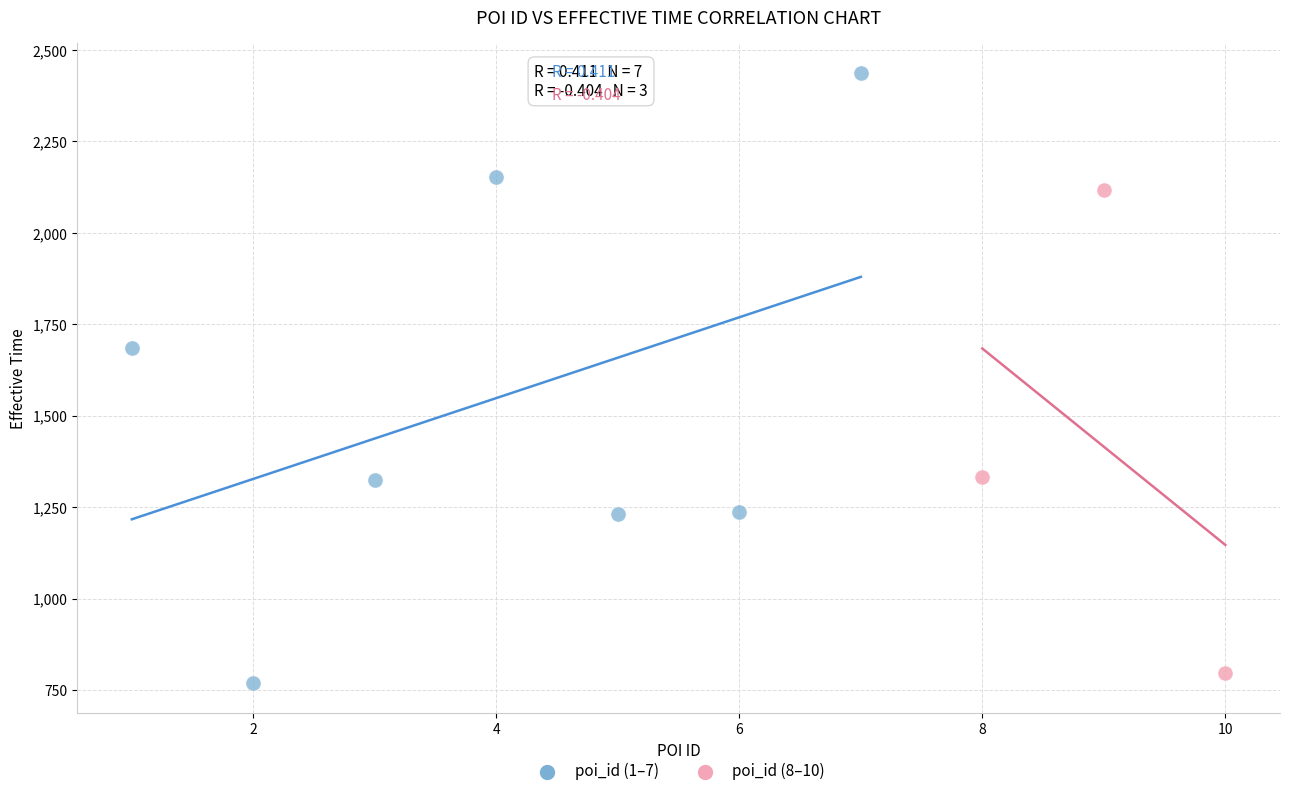

Which series has the widest spread of Y values?

poi_id (1–7)